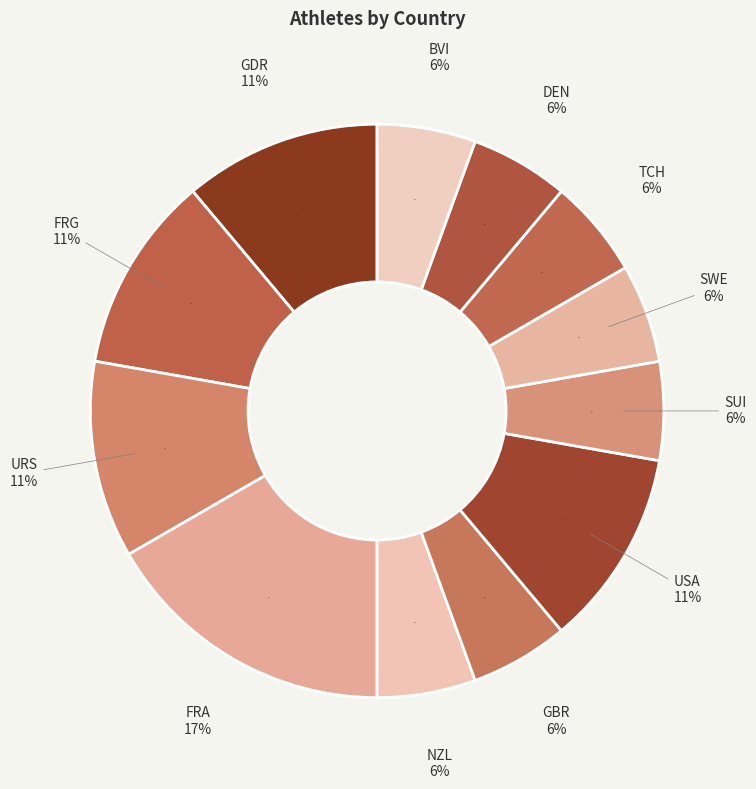

To the nearest percent, what is the combined percentage of TCH and USA?

17%